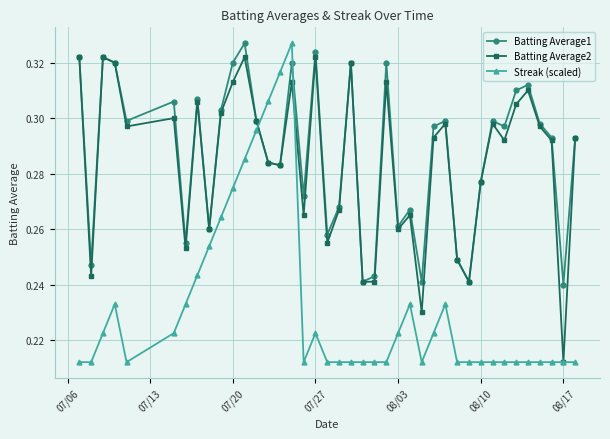

Count the Batting Average1 values in the range 0 to 1.

40